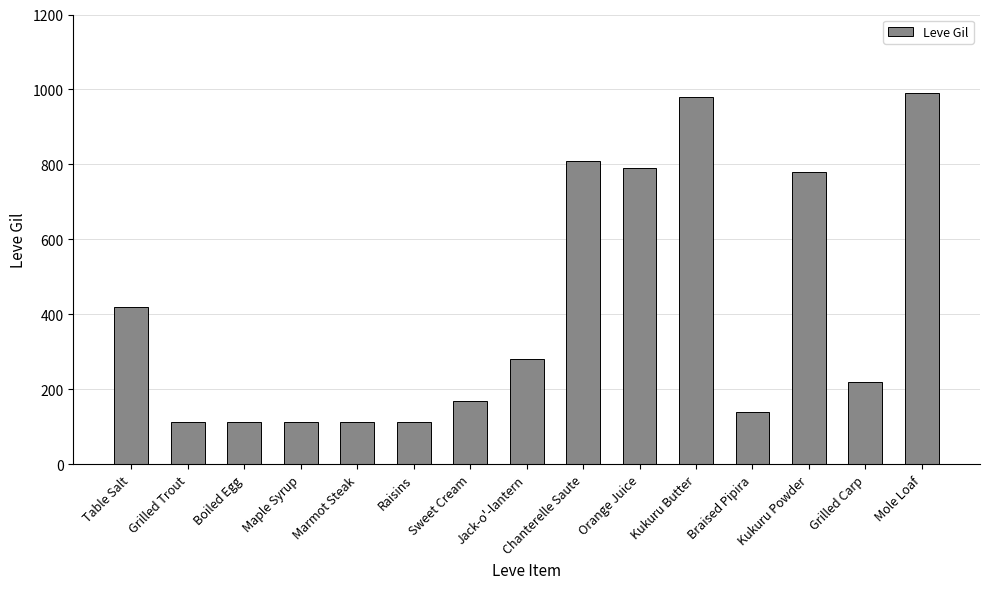

Is it true that the value at Maple Syrup is 112?

True